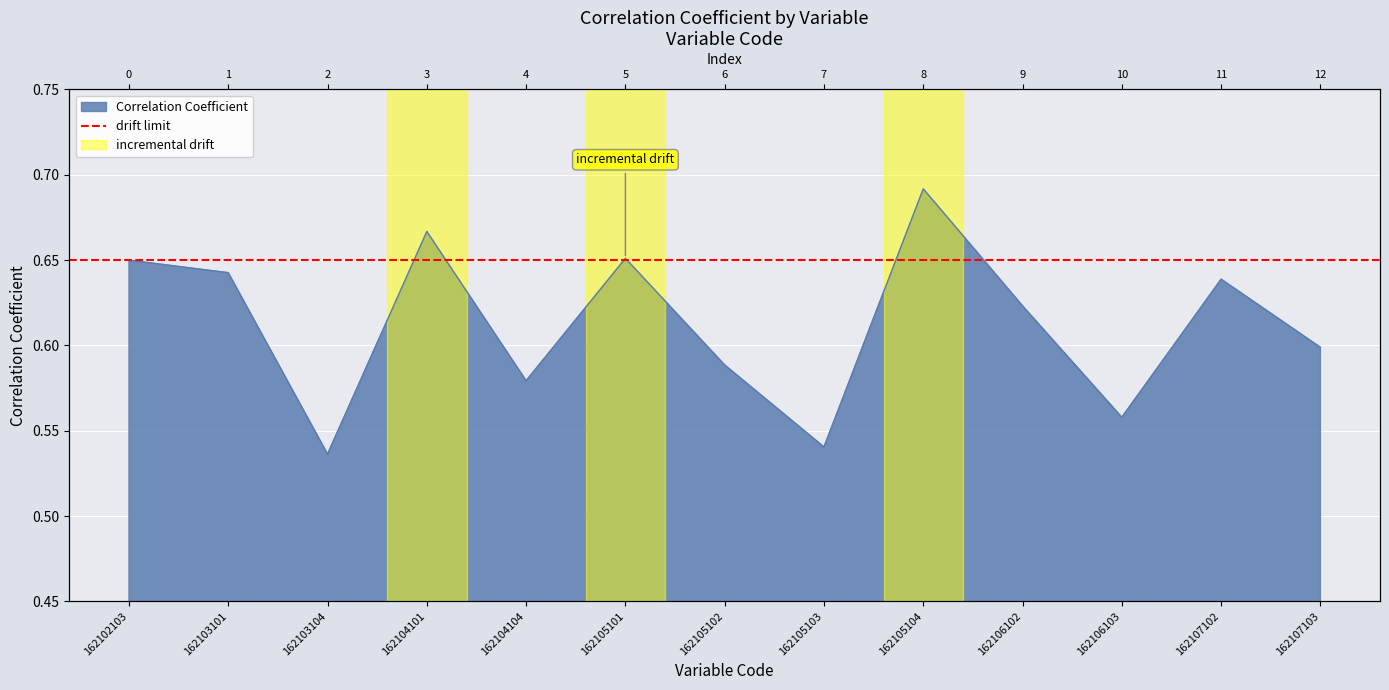

Which has a higher value, 162102103 or 162105102?

162102103